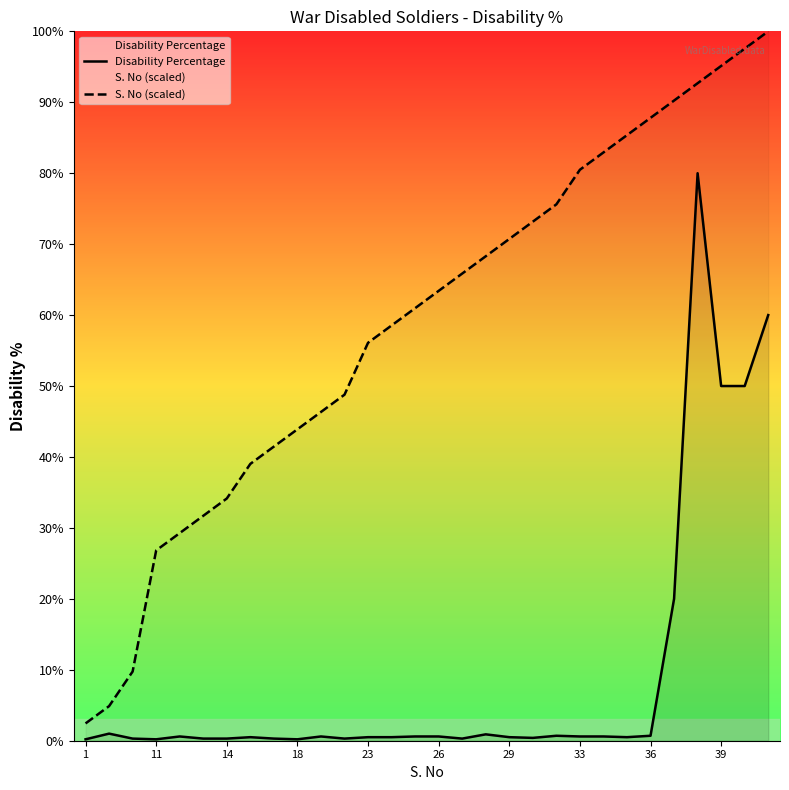

True or false: Disability Percentage and S. No (scaled) cross at least once.

False